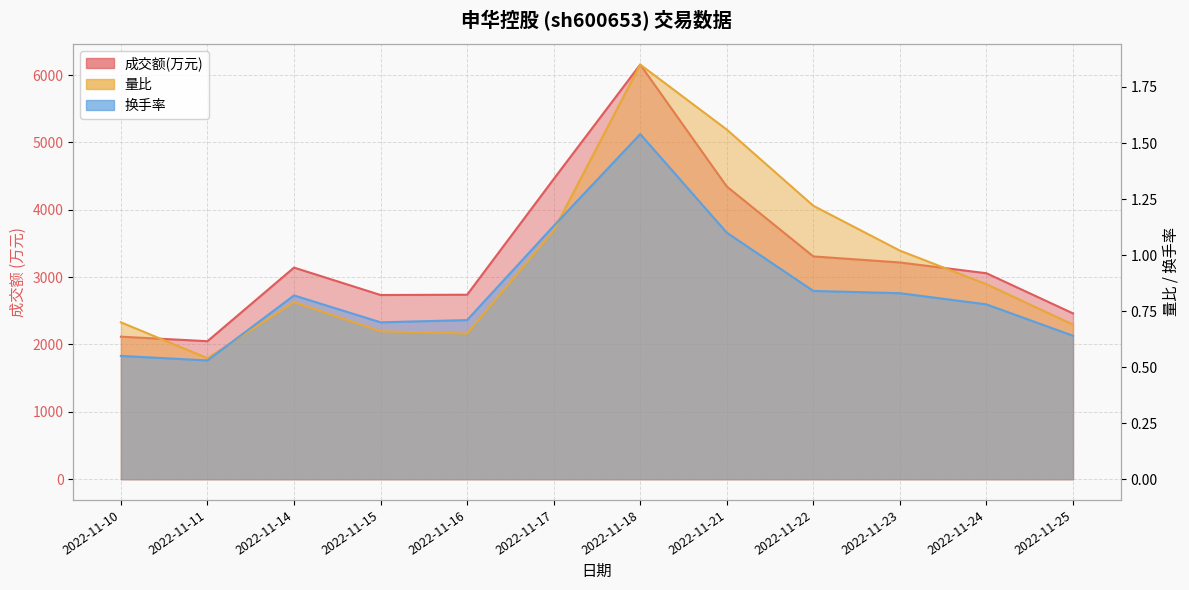

In 成交额(万元), how many points are higher than both neighbors (excluding endpoints)?

2